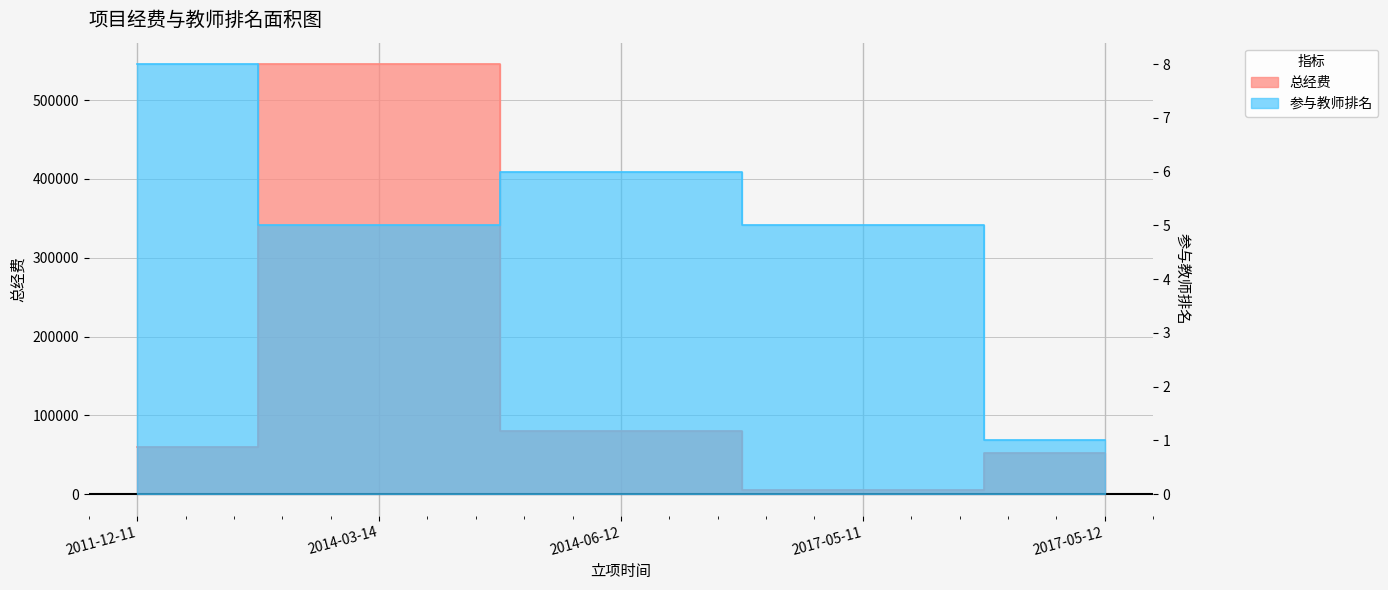

How many lines are shown in the chart?

2